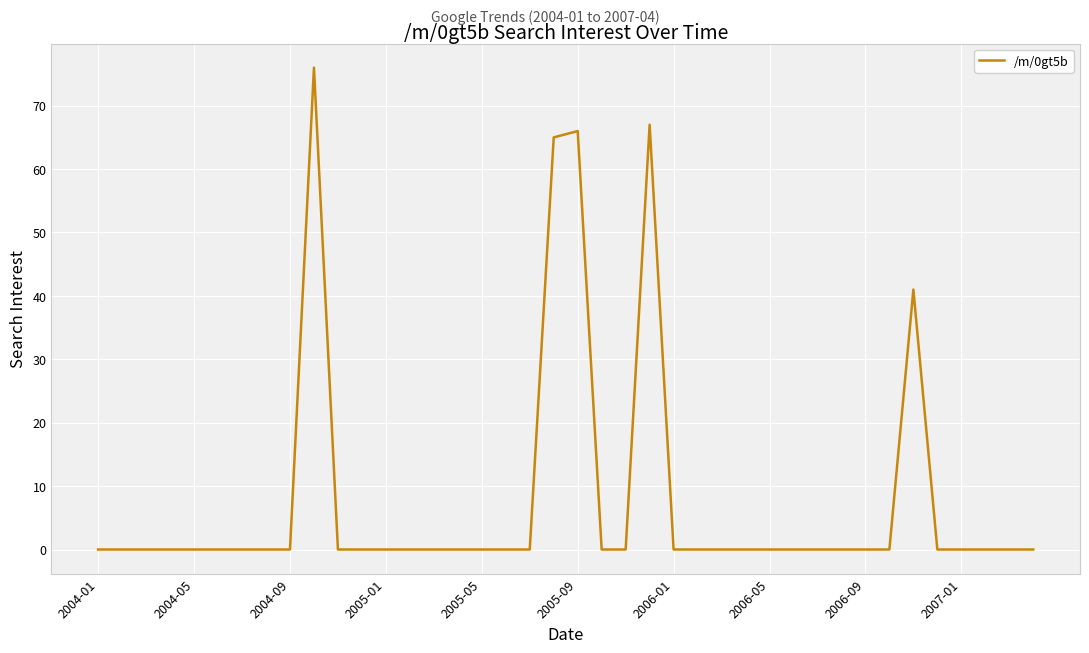

What is the difference between the maximum and minimum values?

76